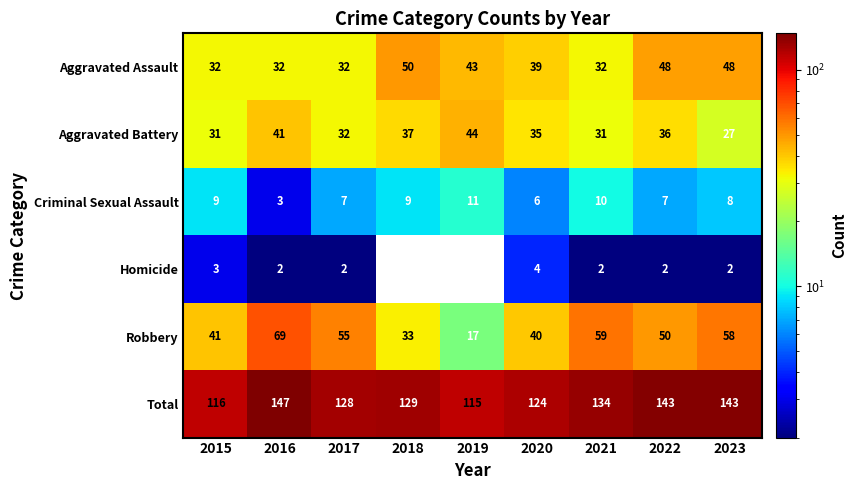

At which category is the sum across all series the highest?

2016